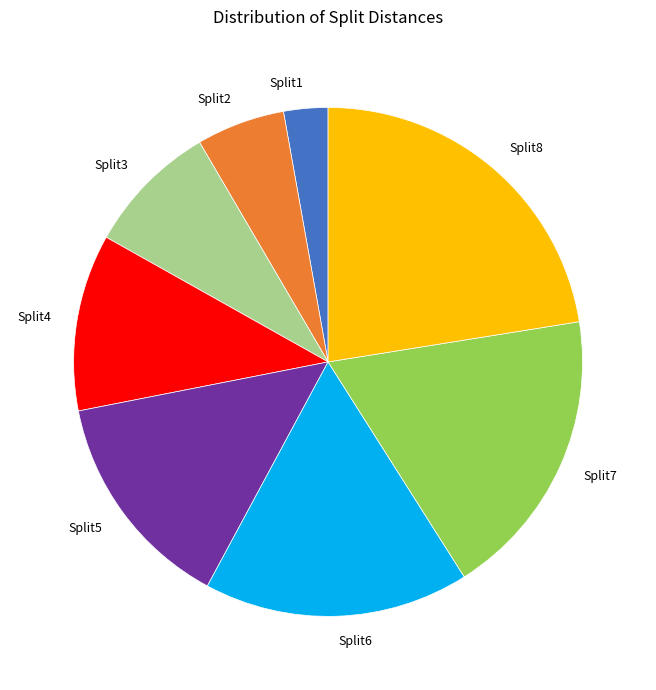

Is there a majority slice in this chart?

No